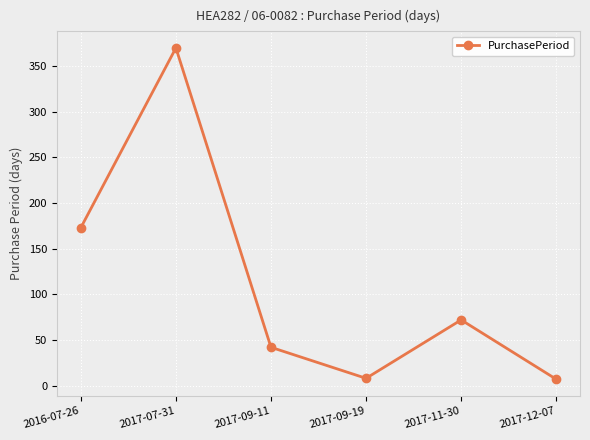

At which category does the chart reach its peak across all series?

2017-07-31